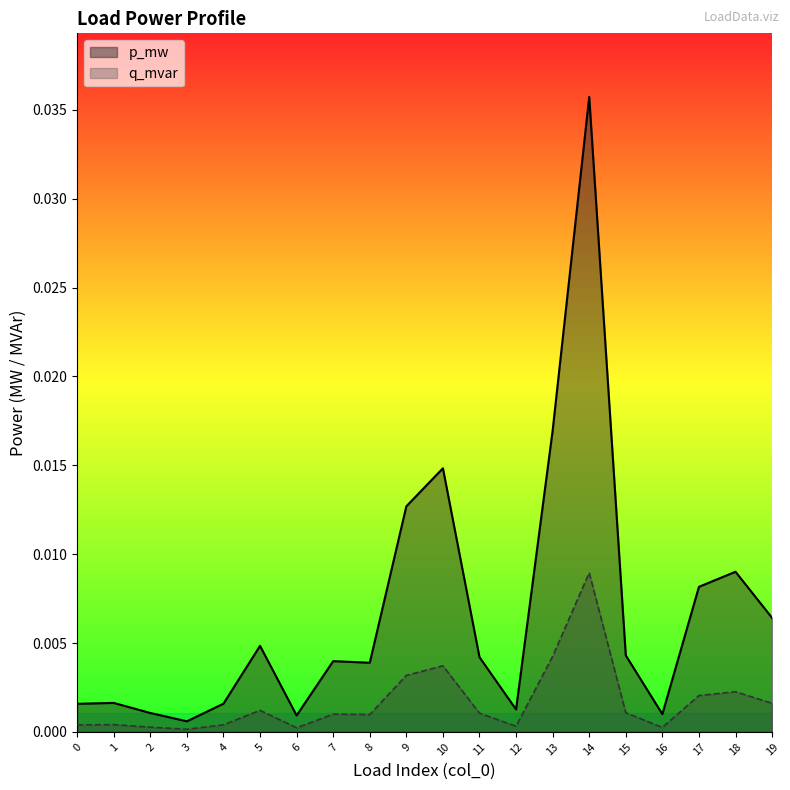

How many categories are shown in the chart?

20